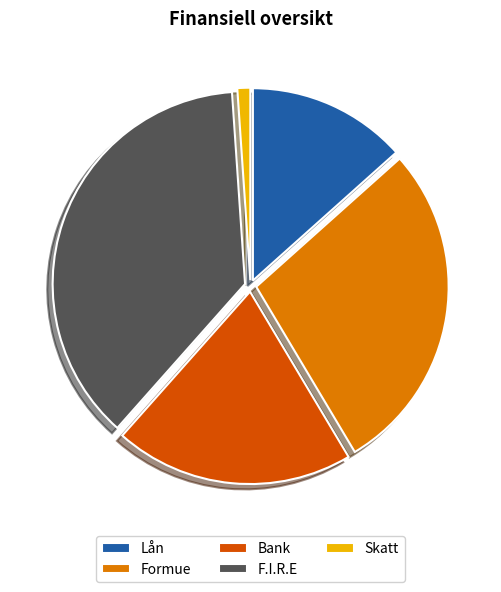

Combined, do Lån and Bank account for over 50%?

No